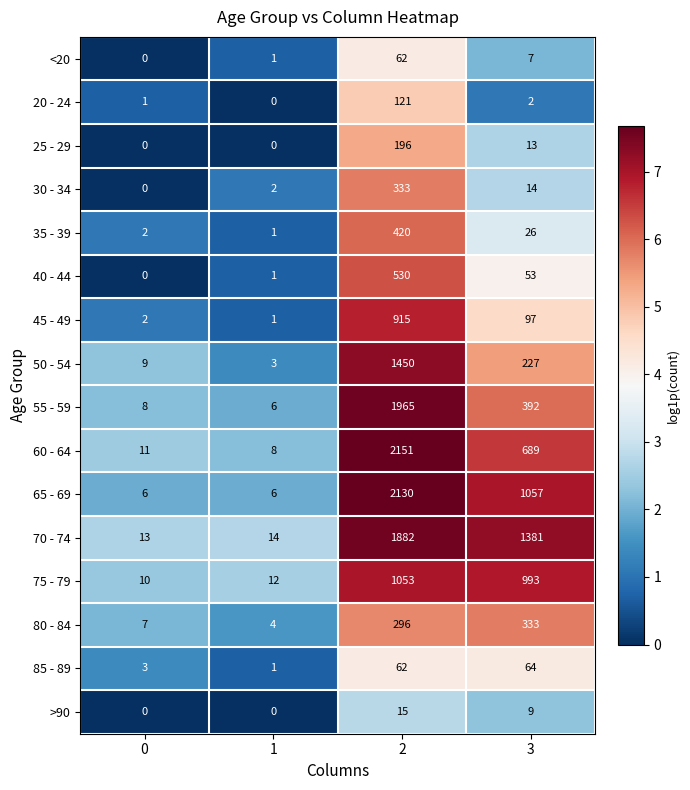

What is the difference between the maximum and minimum values in the >90 series?

15